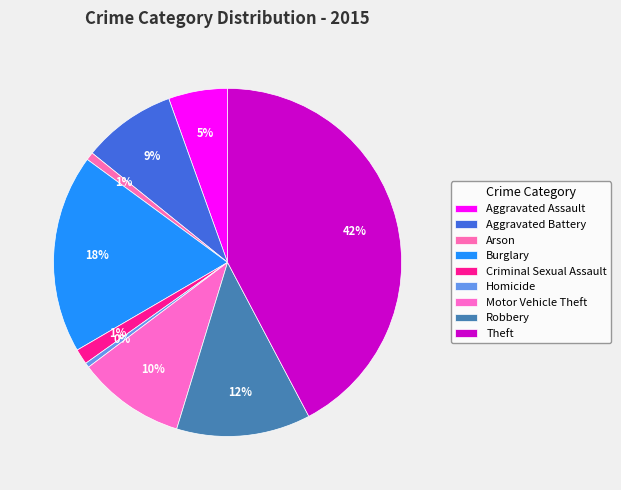

Does Arson account for over 50% of the chart?

No